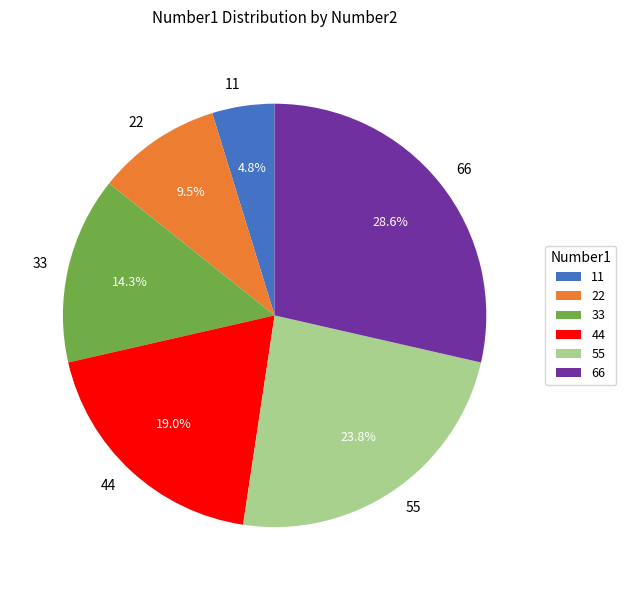

Is the sum of 44 and 11 greater than half?

No